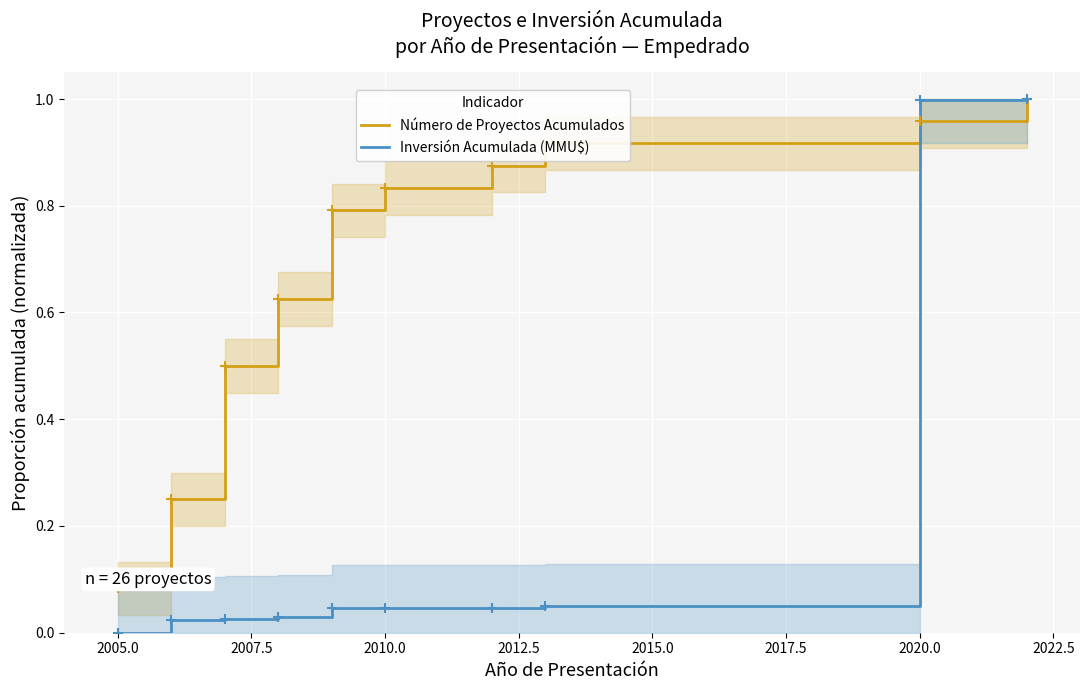

What are all the series names shown in the legend?

Número de Proyectos Acumulados, Inversión Acumulada (MMU$)